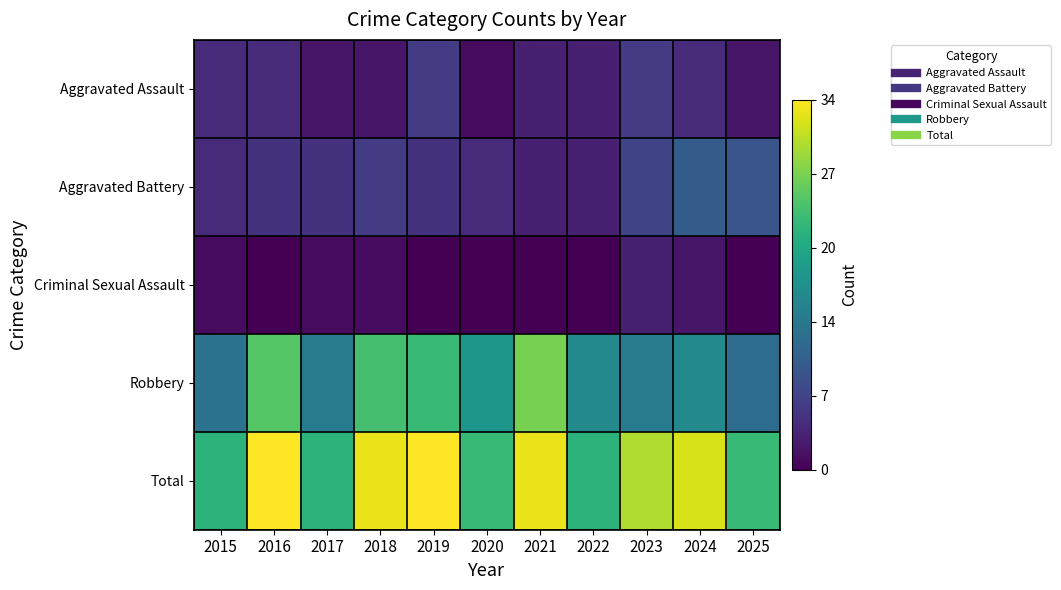

What is the total value across all series at 2016?

68